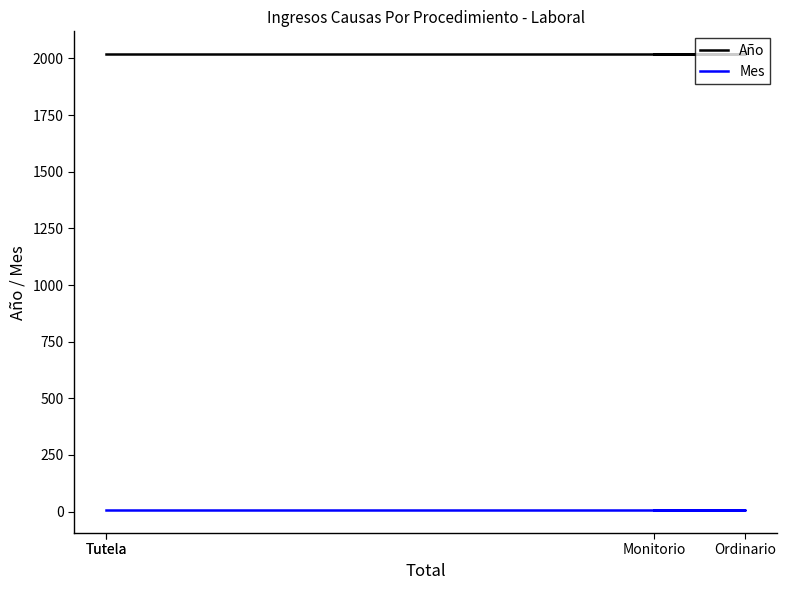

True or false: Año has more than 0 interior local peaks.

False